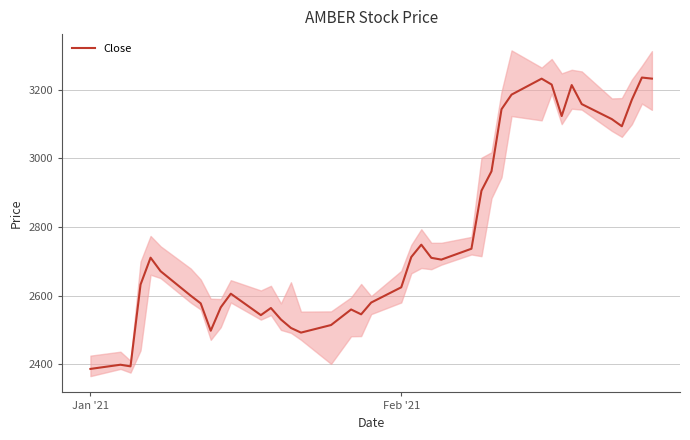

What is the average value?

2777.5